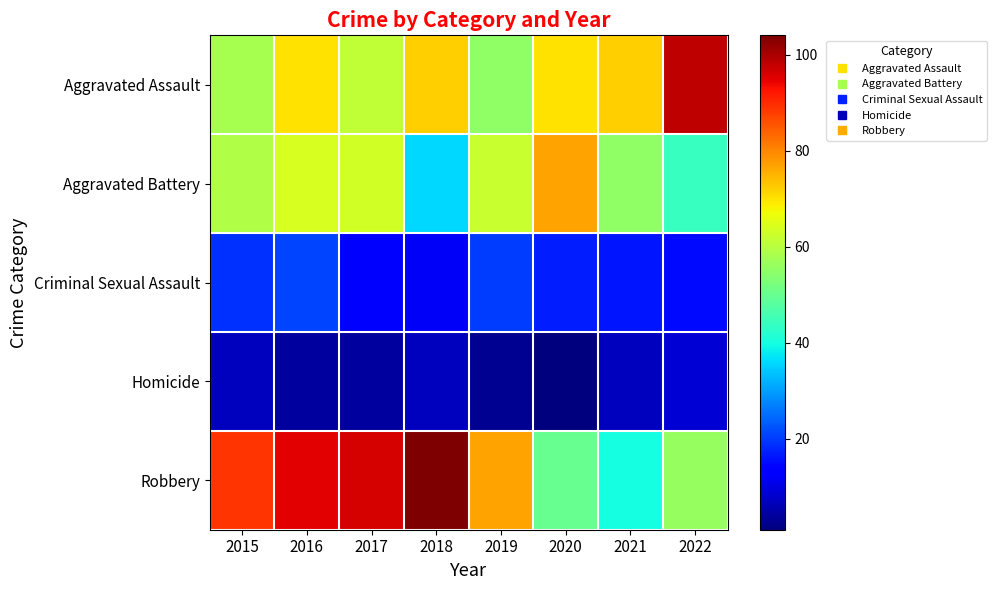

Which label corresponds to the smallest value in the chart?

2020